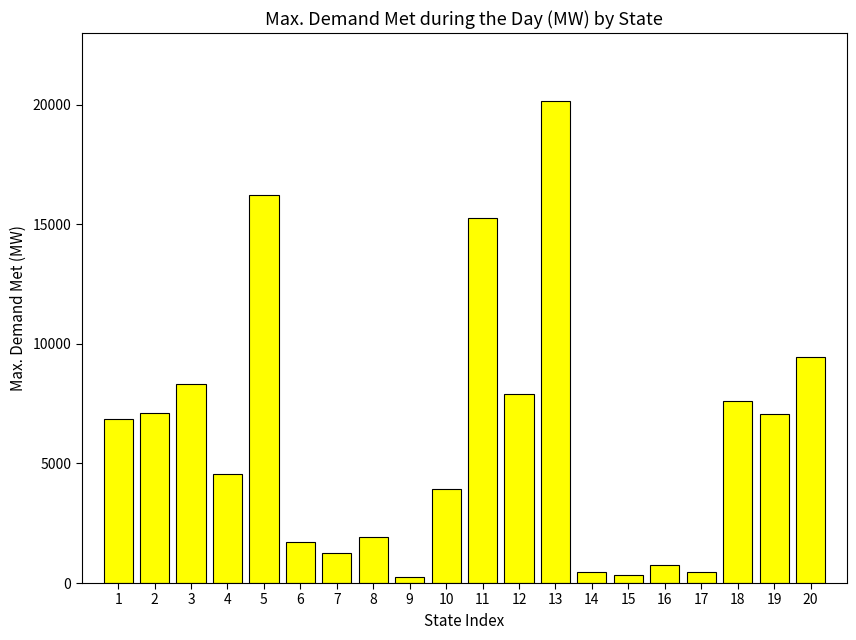

What is the smallest value displayed?

246